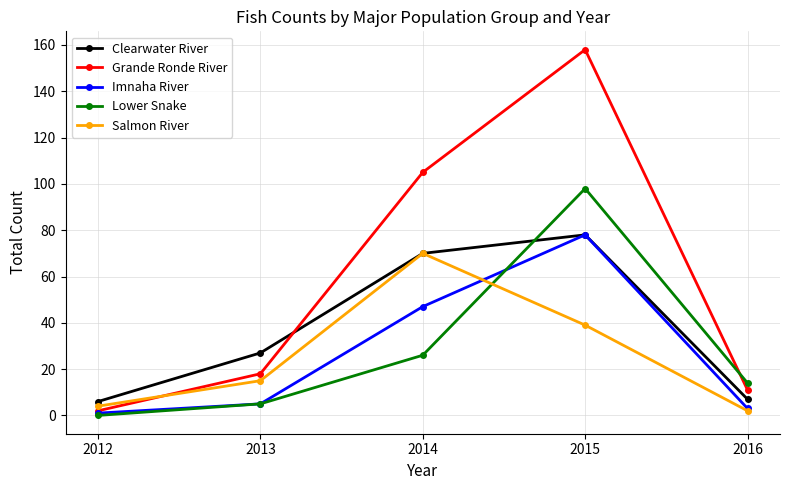

What are all the series names shown in the legend?

Clearwater River, Grande Ronde River, Imnaha River, Lower Snake, Salmon River